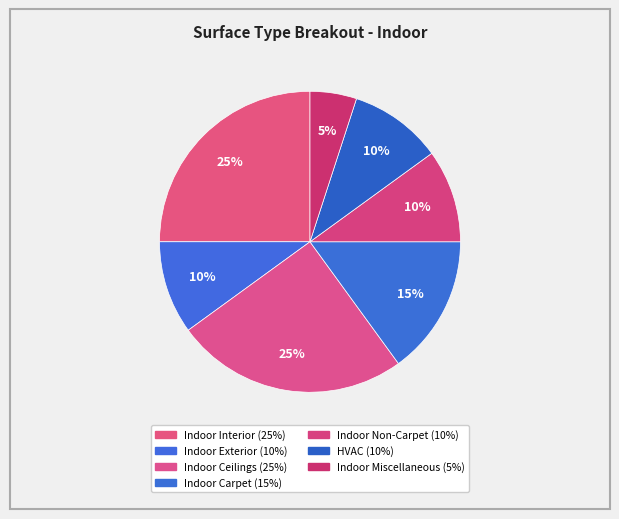

Which has a higher value, HVAC or Indoor Miscellaneous?

HVAC